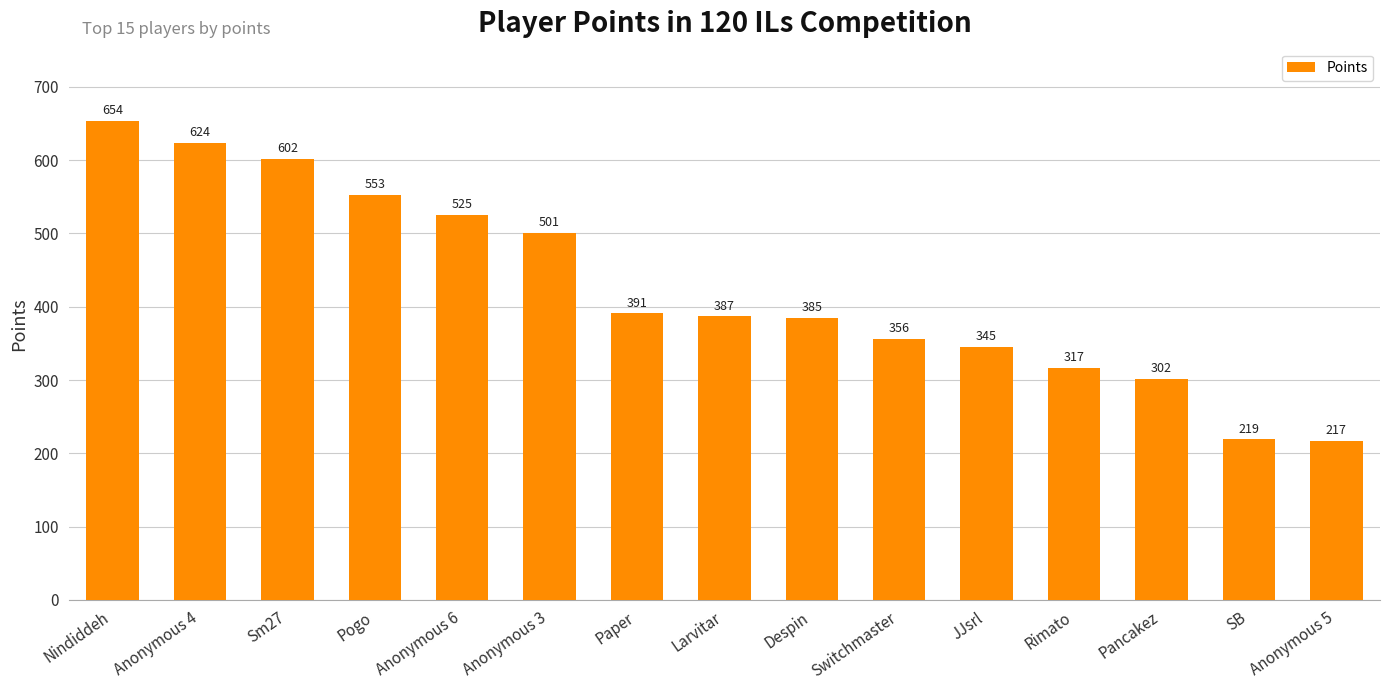

Rank the categories by value from lowest to highest.

Anonymous 5, SB, Pancakez, Rimato, JJsrl, Switchmaster, Despin, Larvitar, Paper, Anonymous 3, Anonymous 6, Pogo, Sm27, Anonymous 4, Nindiddeh